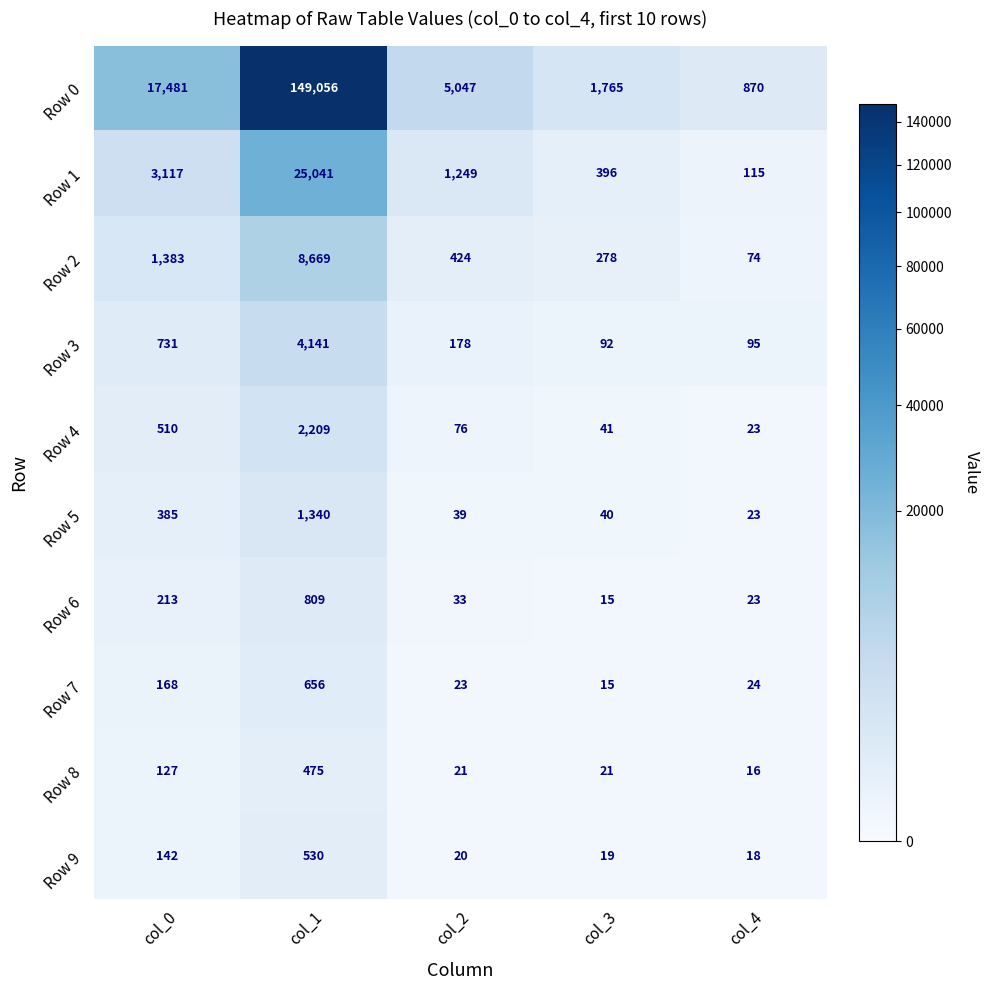

What is the sum of all Row 5 values?

1827